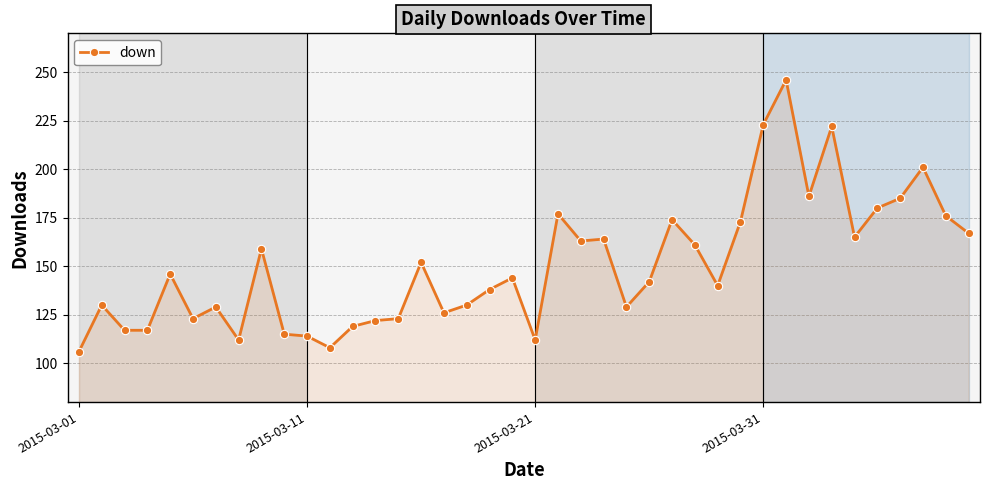

What is the smallest value displayed?

106